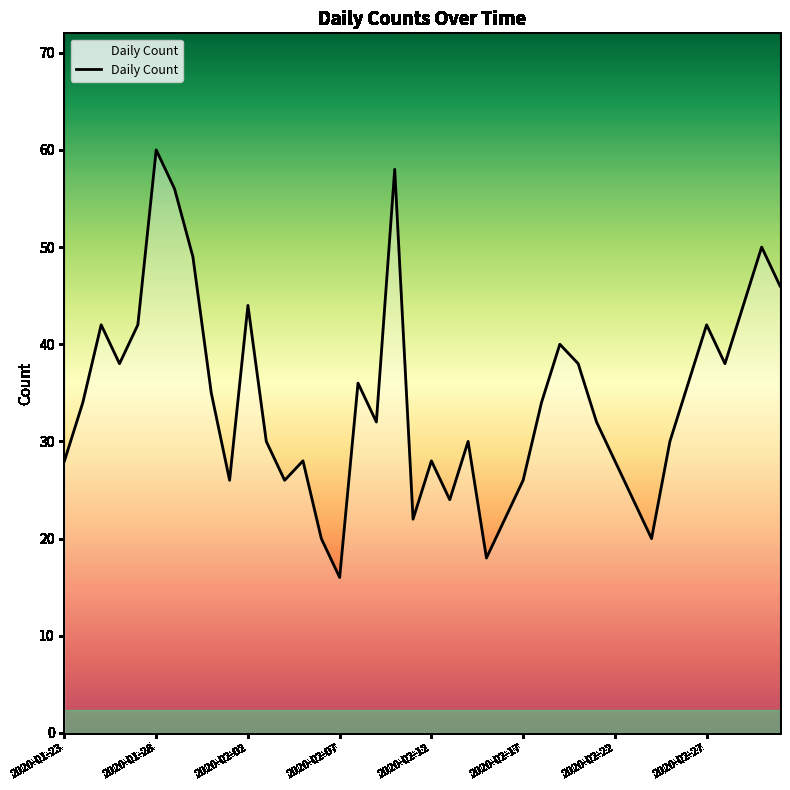

What is the difference between the maximum and minimum values?

44